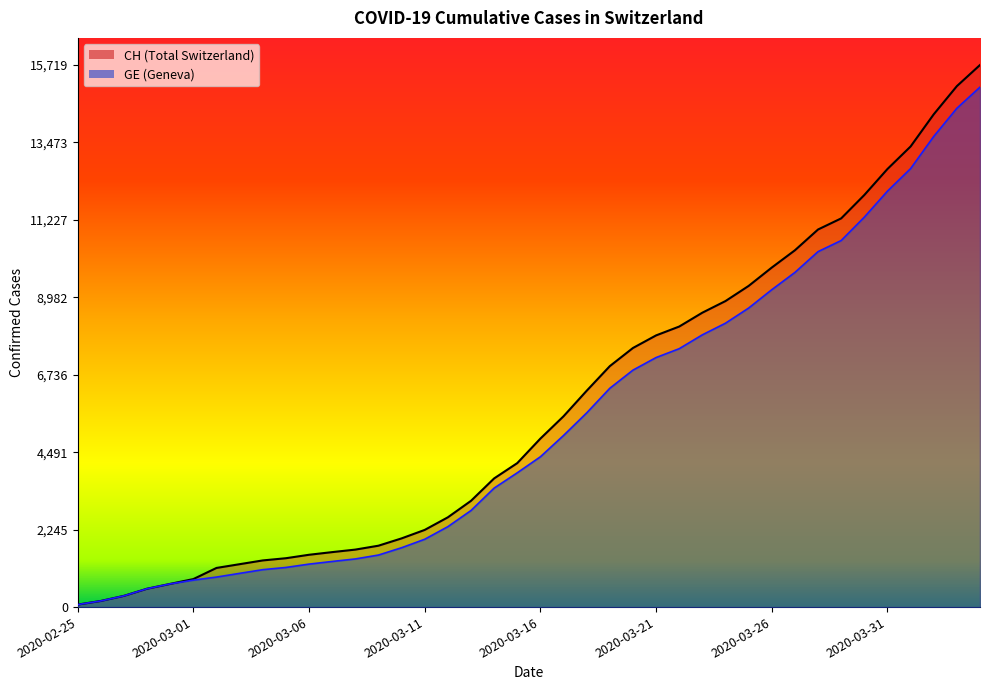

List the series in order of their peak value, lowest first.

GE, CH